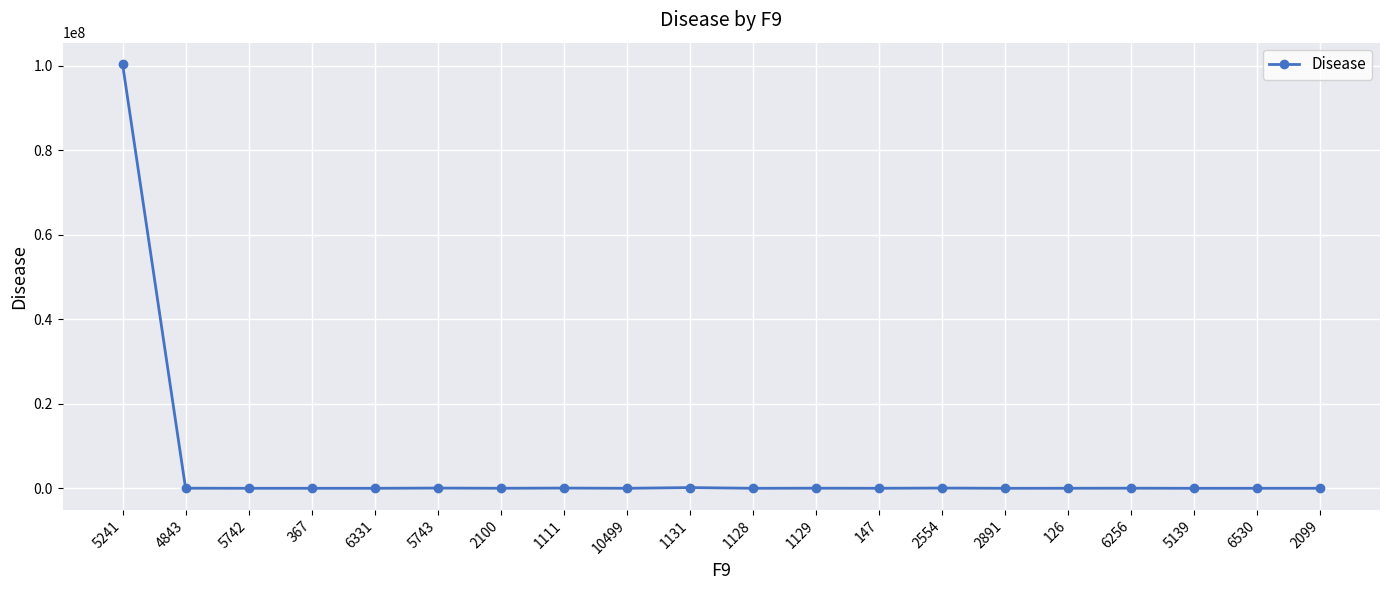

What is the maximum value shown in the chart?

100463486